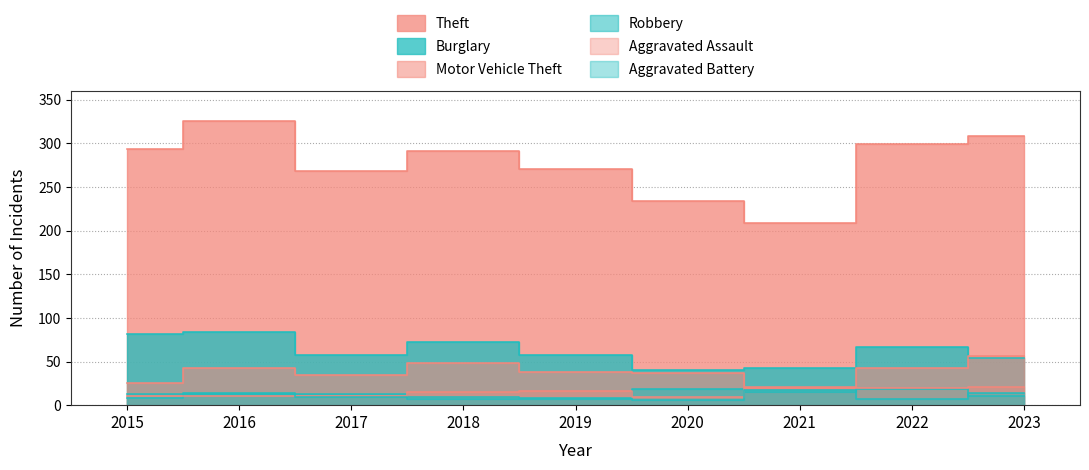

What is the value of the Aggravated Battery point at the 6th from the left?

6